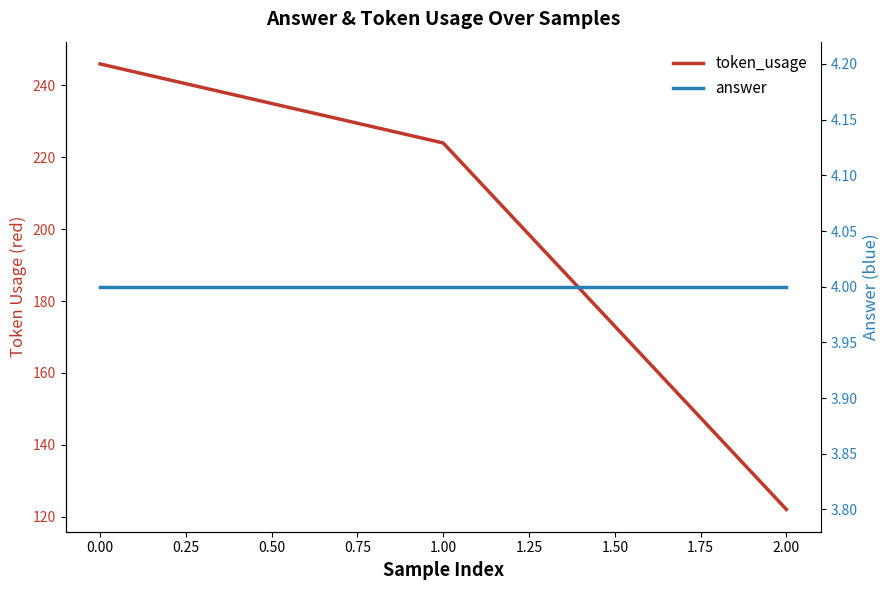

Between 0.00 and 2.00, which series saw the biggest shift?

token_usage